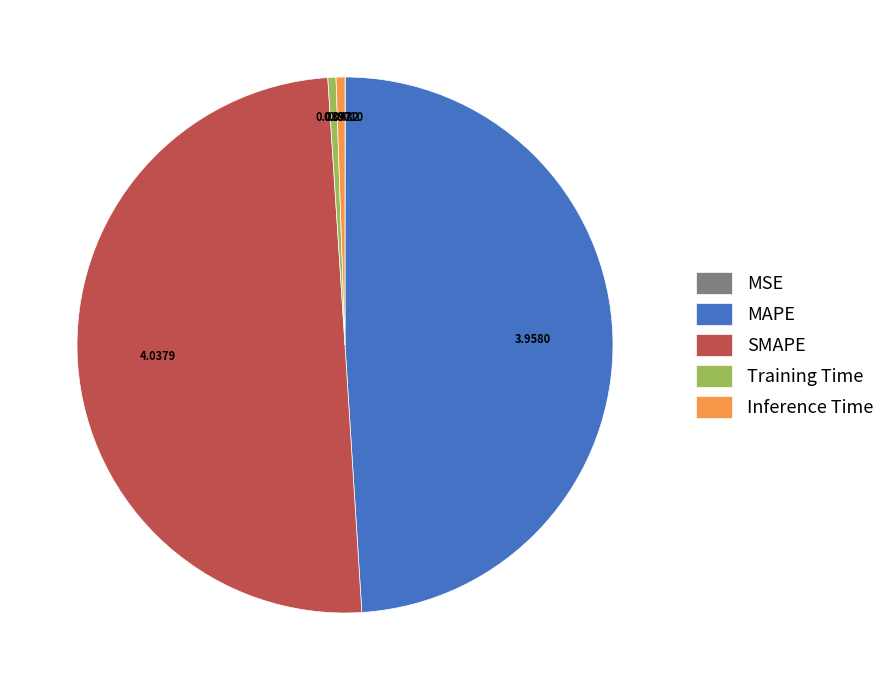

Between SMAPE and Inference Time, which is larger?

SMAPE